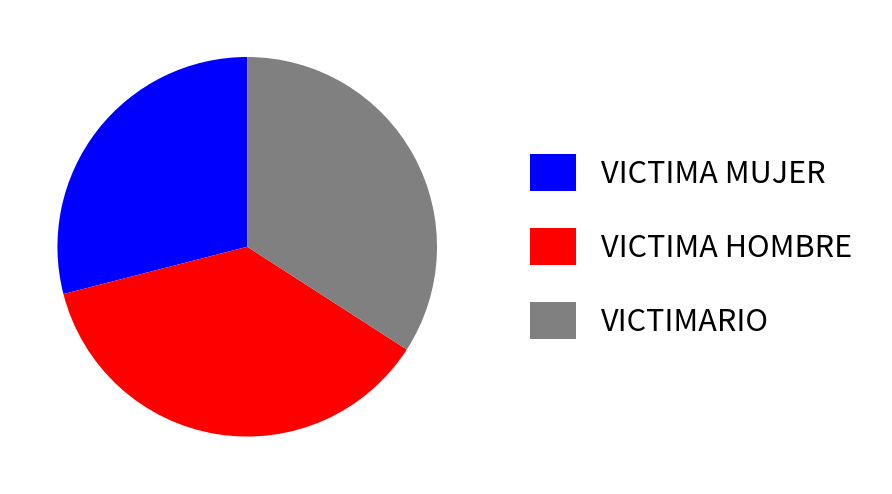

Is there a majority slice in this chart?

No